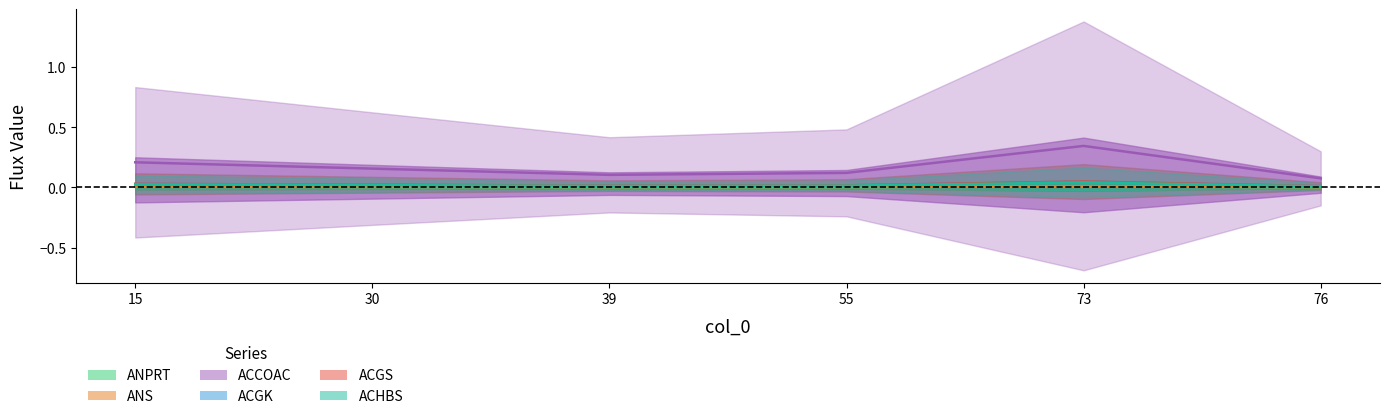

True or false: ACHBS and ACGK intersect in this chart.

False